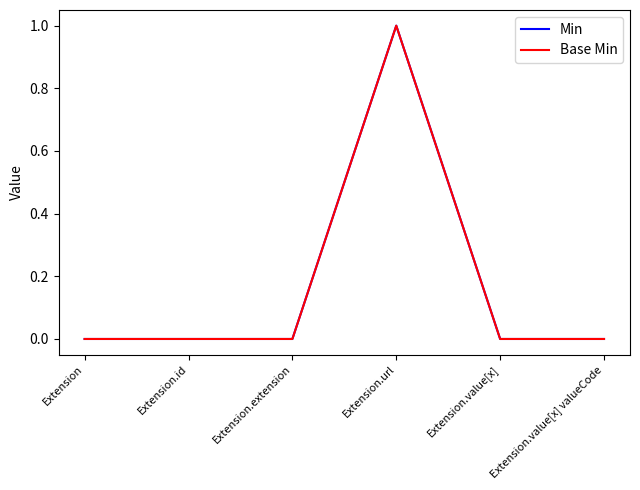

What is the label of the 4th point from the left?

Extension.url